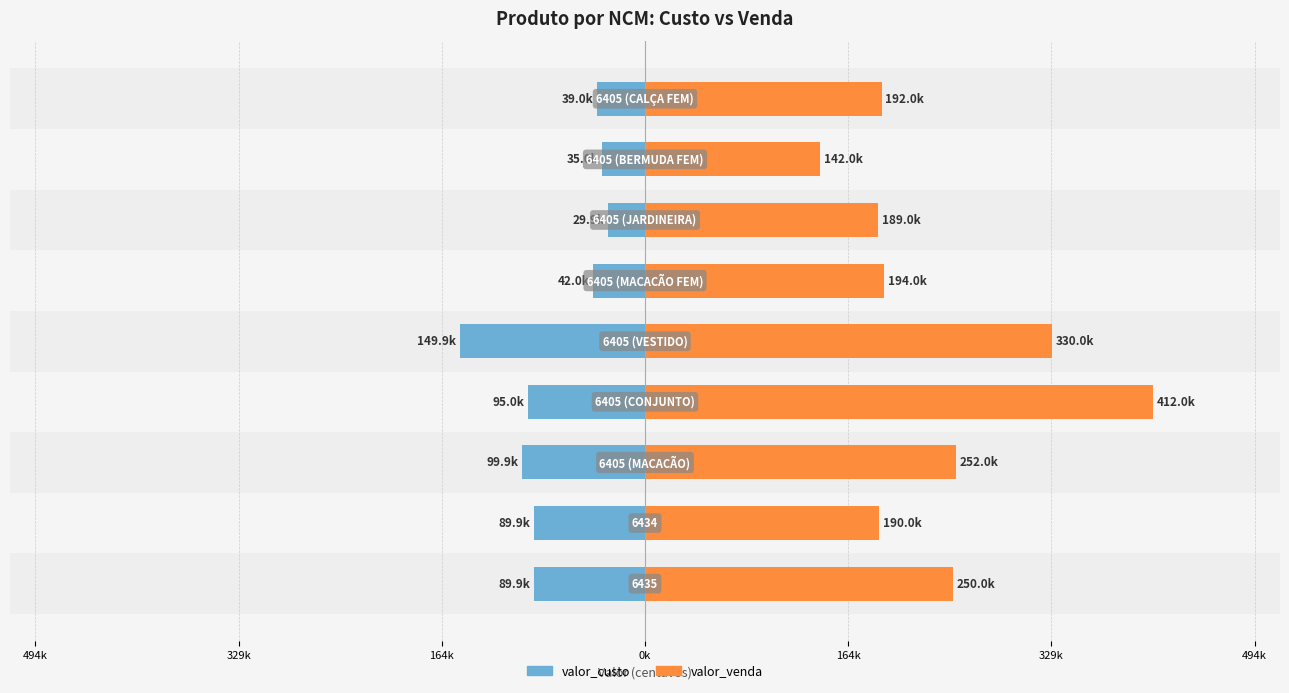

Rank the series at 8 from lowest to highest value.

valor_custo, valor_venda